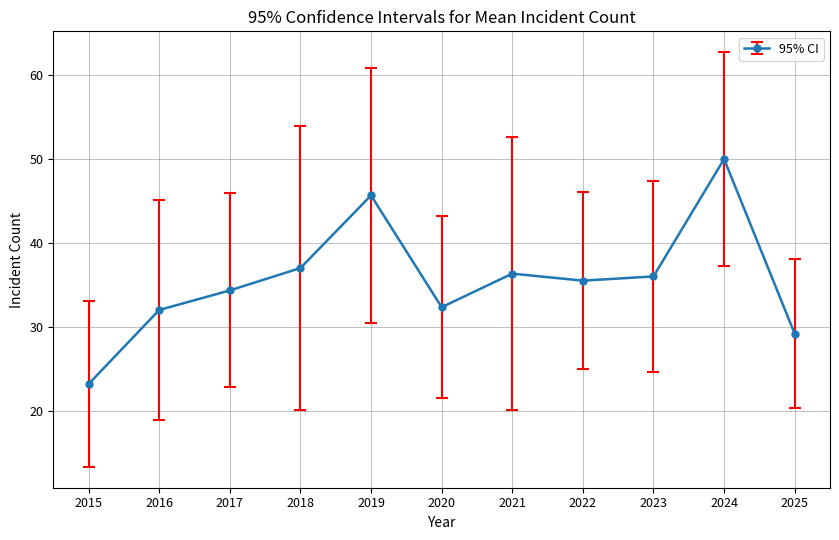

Is it true that the value at 2018 is 37.0?

True